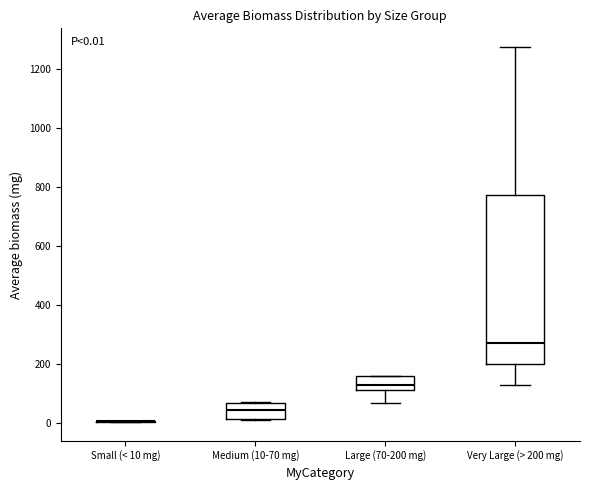

Which box is the tallest, from its lower edge to its upper edge?

Very Large (> 200 mg)